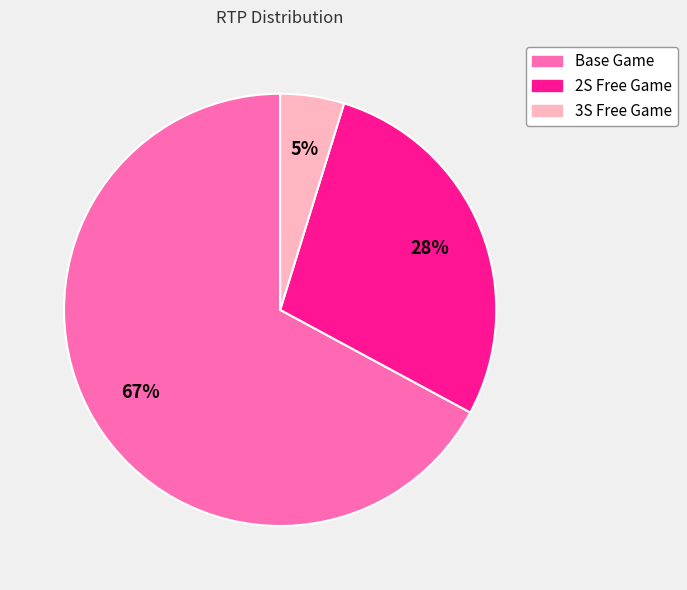

How many segments does this pie chart have?

3